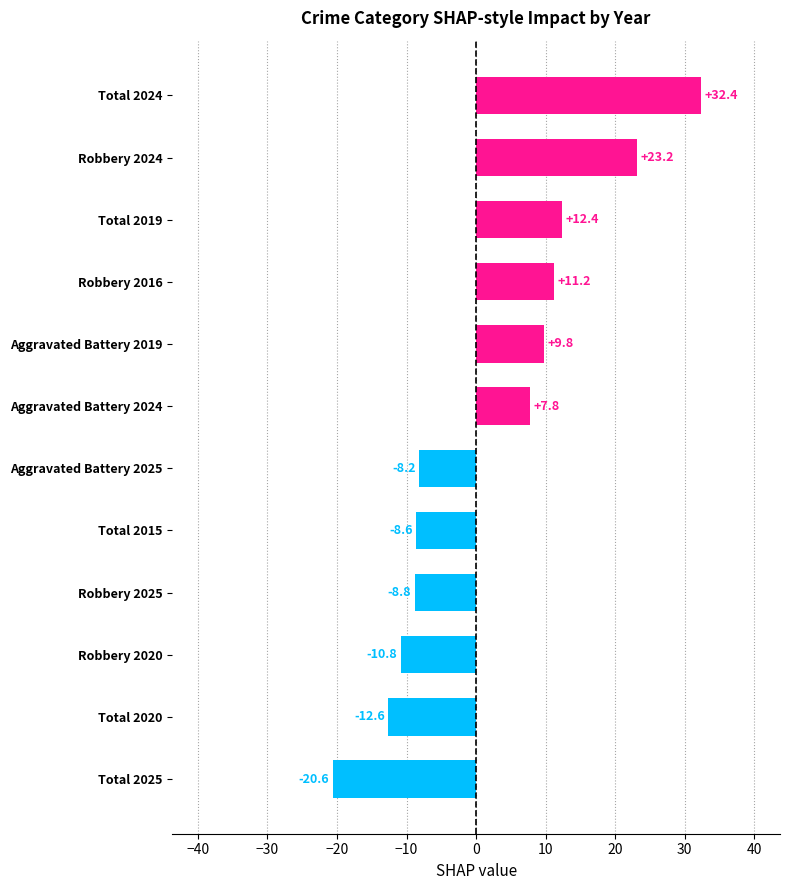

Does the chart contain any negative values?

Yes